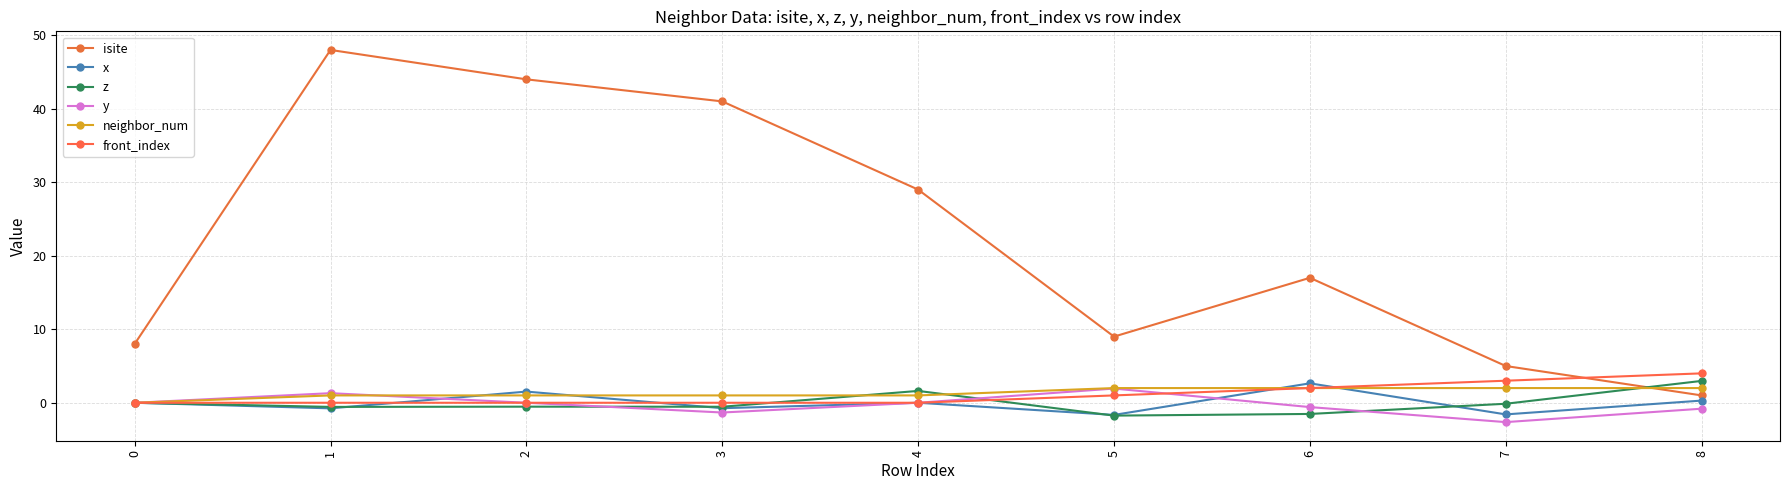

What is the sum of the isite values at 1 and 2?

92.0